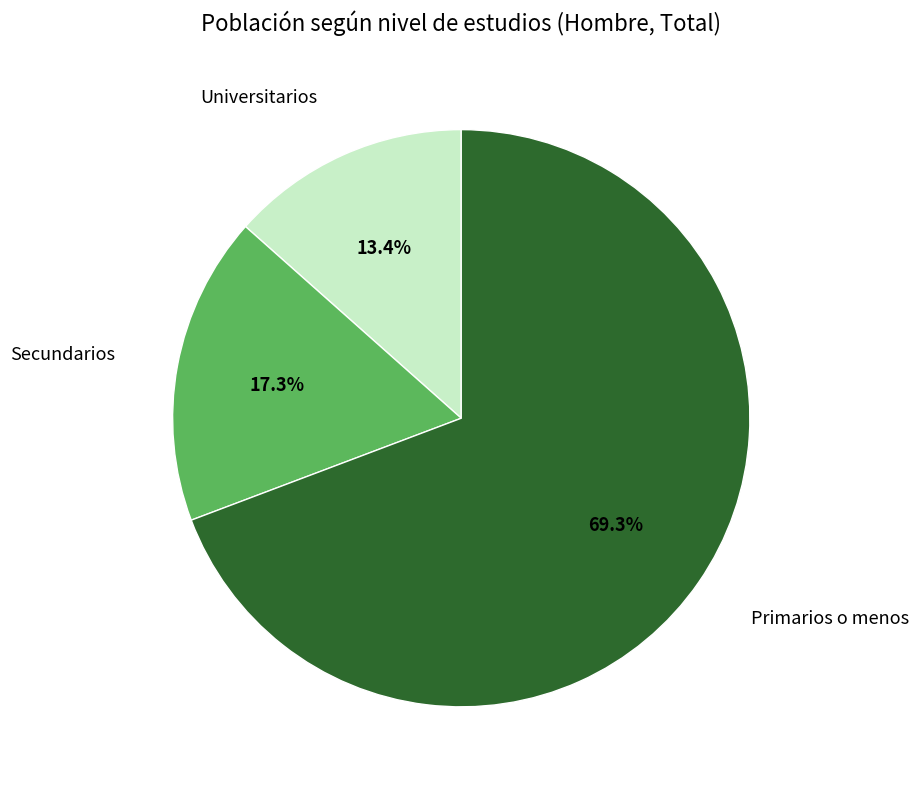

Which has a higher value, Secundarios or Universitarios?

Secundarios